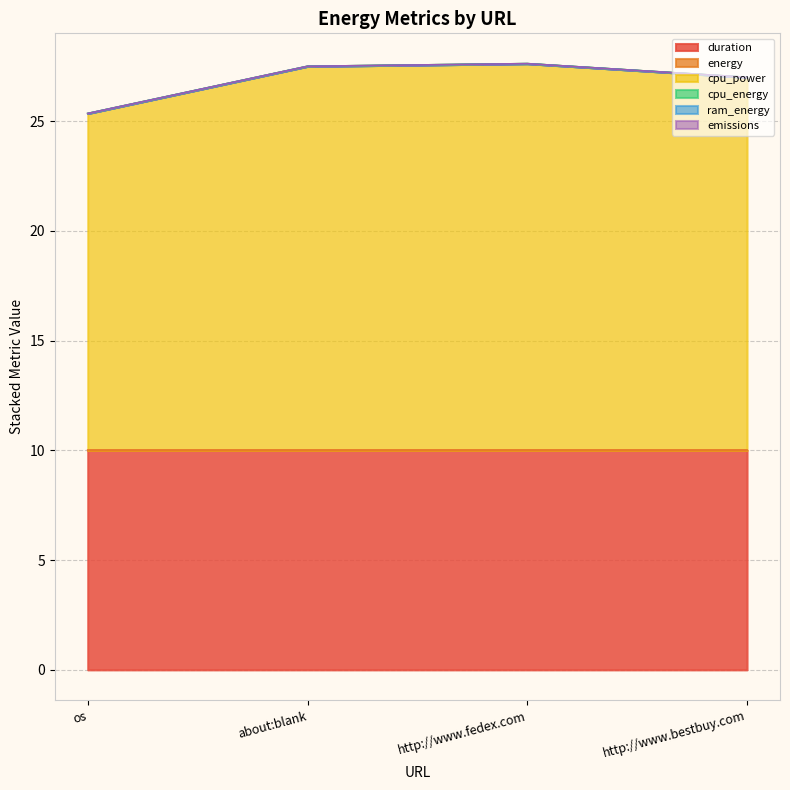

How many categories are shown in the chart?

4